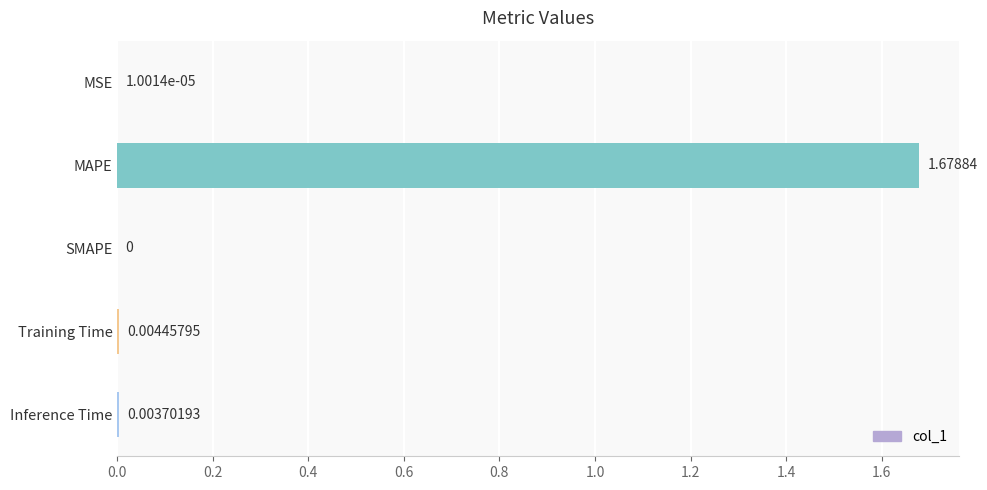

At which category does the chart reach its peak across all series?

MAPE